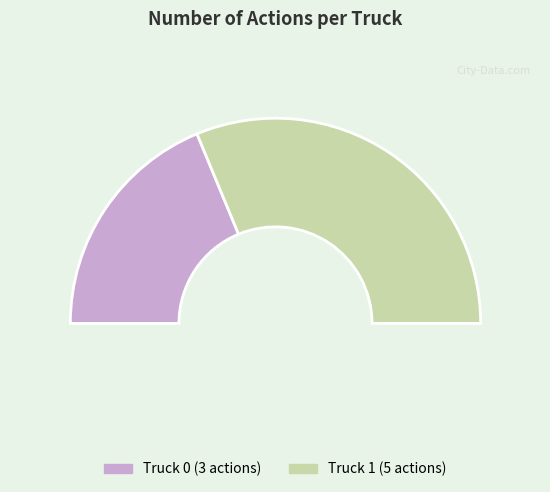

What is the change in value from Truck 0 to Truck 1?

+2